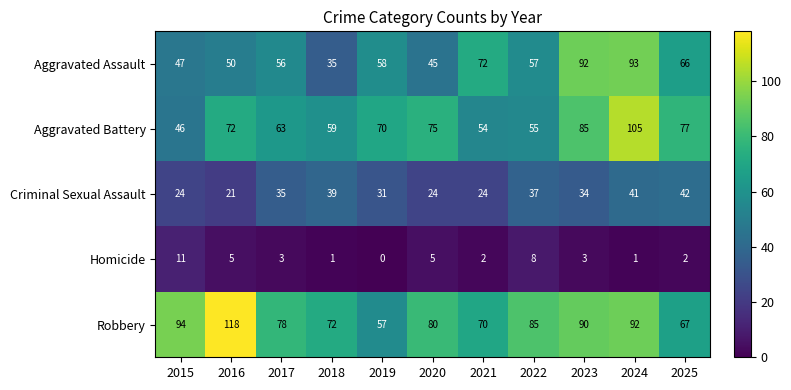

What is the difference between the maximum and minimum values in the Homicide series?

11